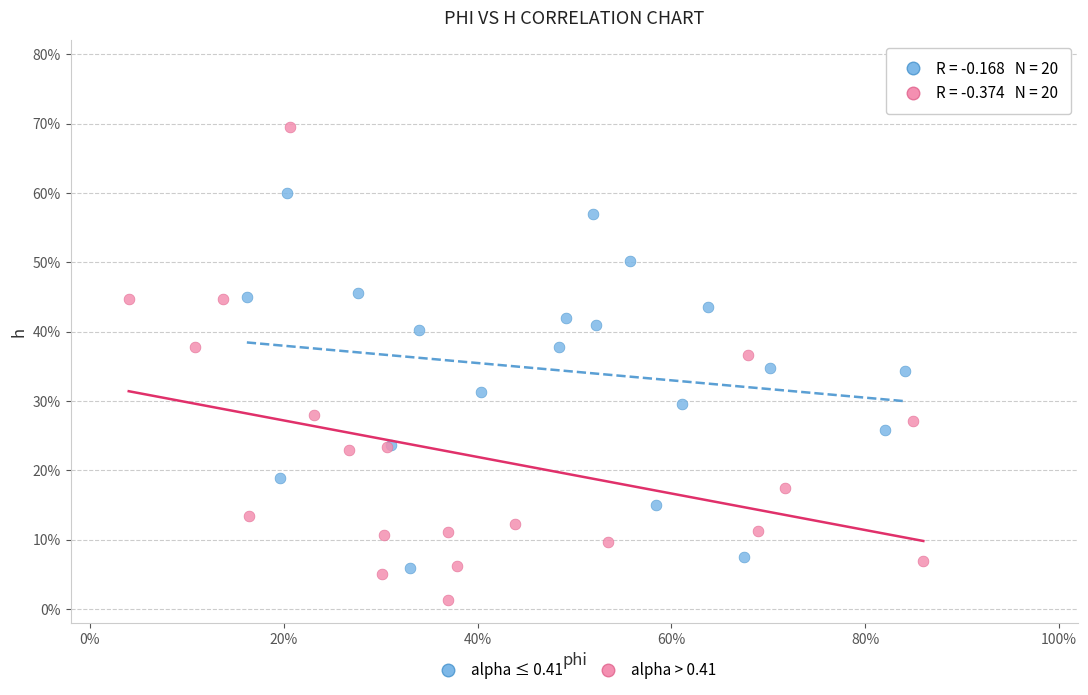

Which series reaches the maximum Y coordinate?

alpha > 0.41